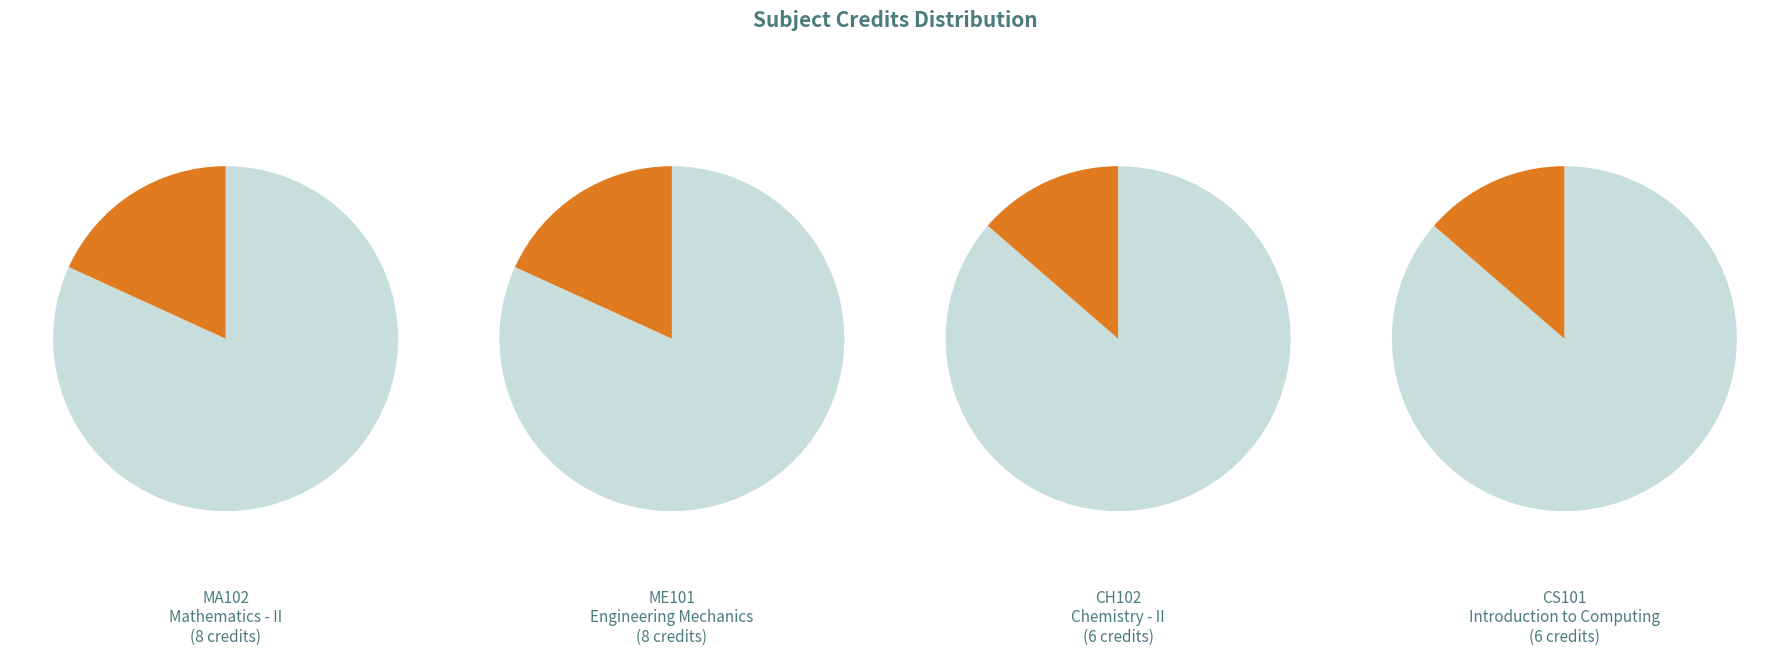

To the nearest percent, what portion does CS101 represent?

14%